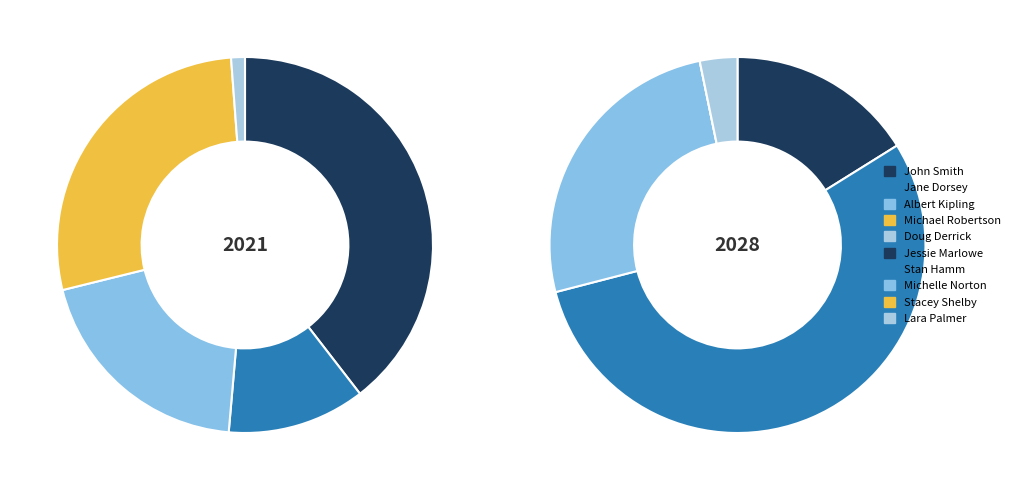

What is the largest slice in the pie chart?

Stan Hamm